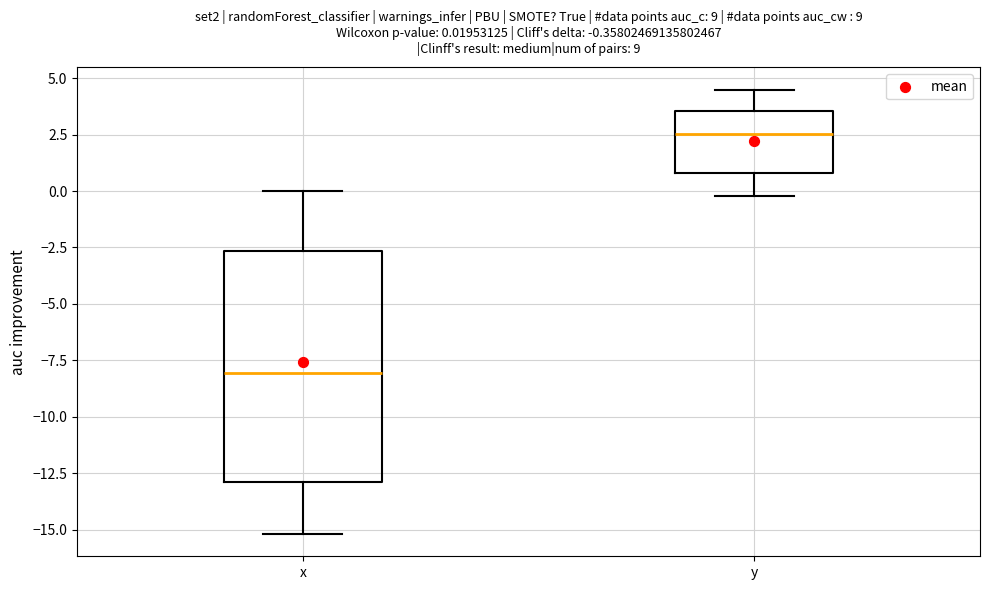

Which box has the highest median line?

y